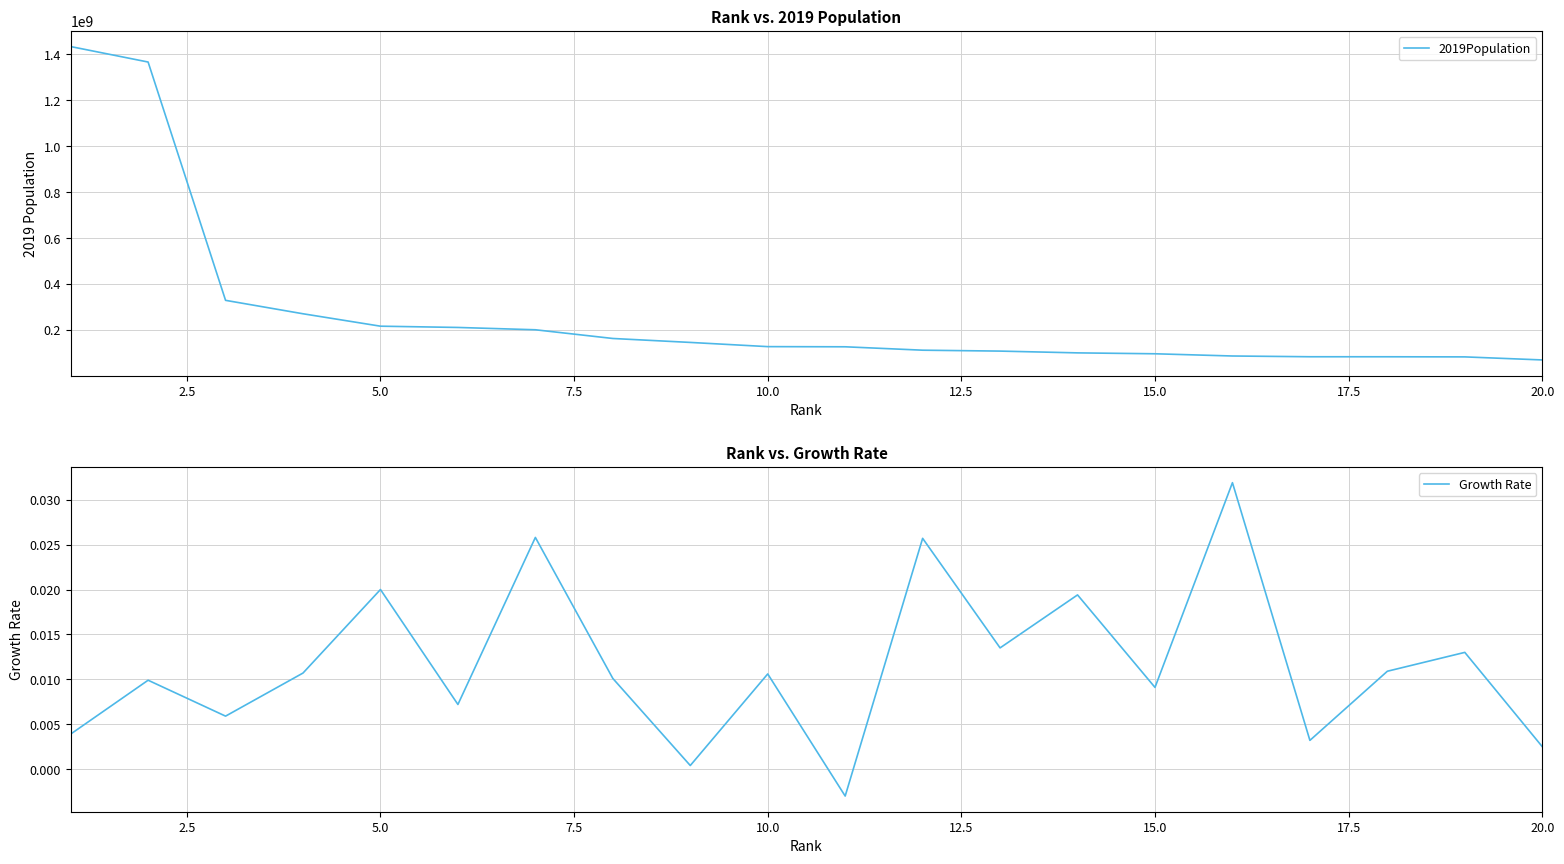

What is the approximate value of 2019Population at 15.0?

96462106